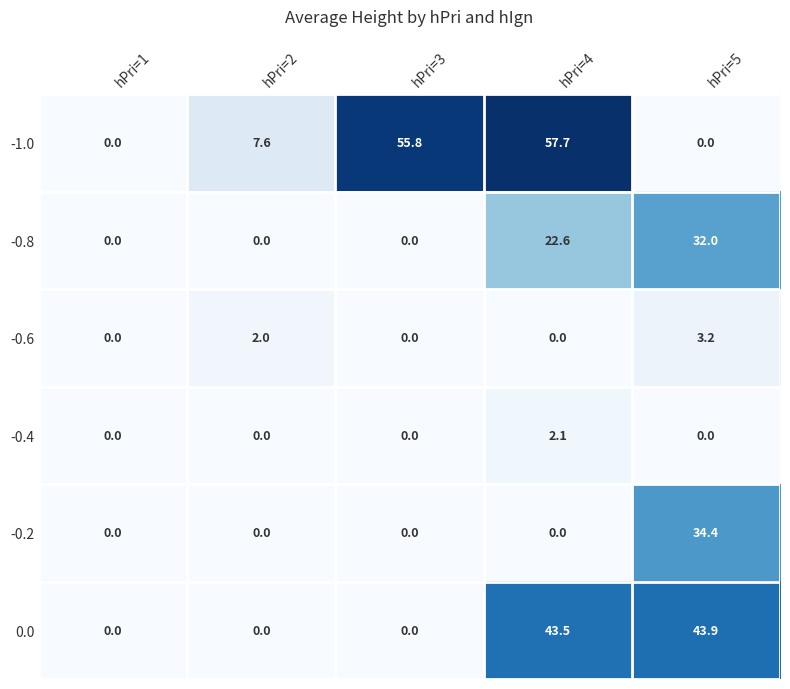

The -0.8 series shows 32.0 at hPri=5. True or false?

True